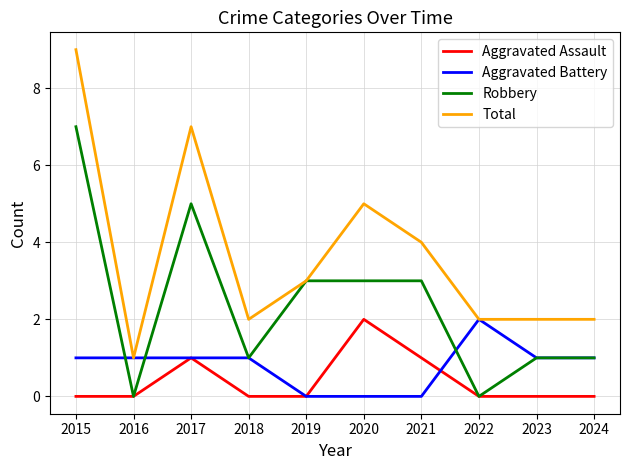

Reading left to right, extract all data points from this chart.

Aggravated Assault: 2015=0	2016=0	2017=1	2018=0	2019=0	2020=2	2021=1	2022=0	2023=0	2024=0
Aggravated Battery: 2015=1	2016=1	2017=1	2018=1	2019=0	2020=0	2021=0	2022=2	2023=1	2024=1
Robbery: 2015=7	2016=0	2017=5	2018=1	2019=3	2020=3	2021=3	2022=0	2023=1	2024=1
Total: 2015=9	2016=1	2017=7	2018=2	2019=3	2020=5	2021=4	2022=2	2023=2	2024=2